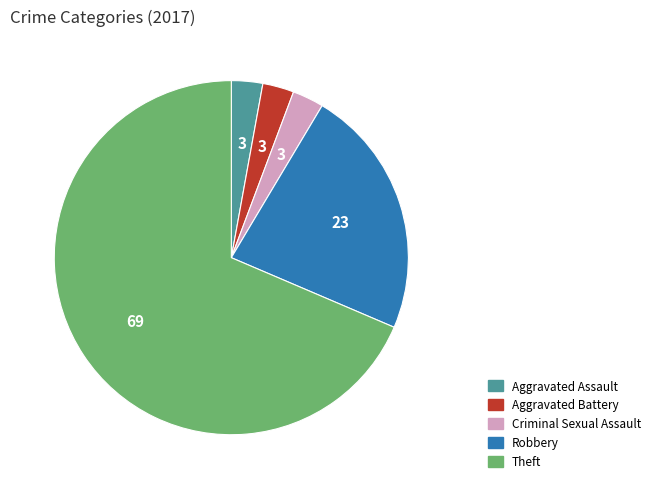

Approximately how many times larger is the value at Aggravated Assault compared to Criminal Sexual Assault?

1.0